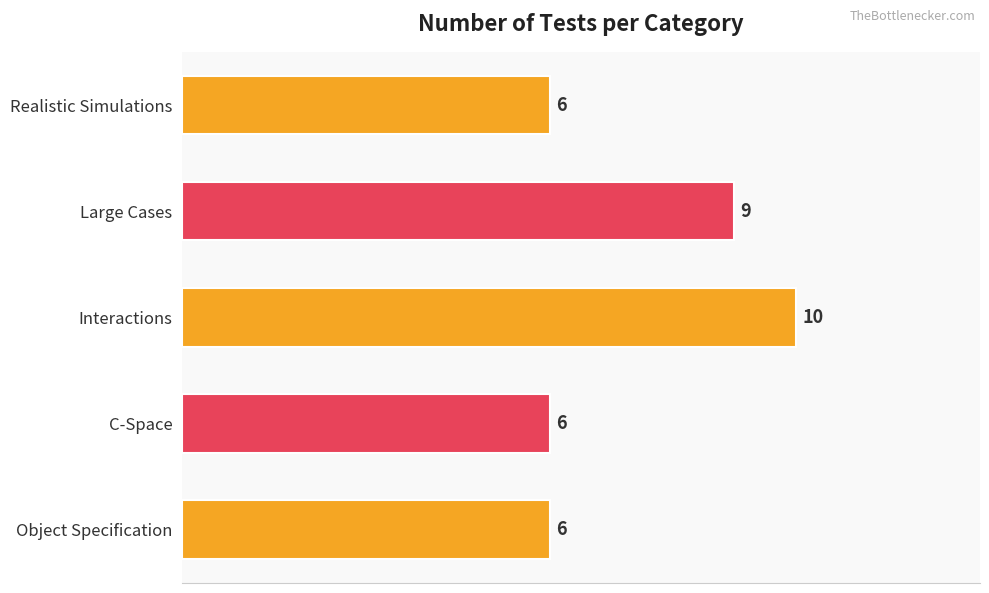

What is the difference between the second highest and second lowest values?

3